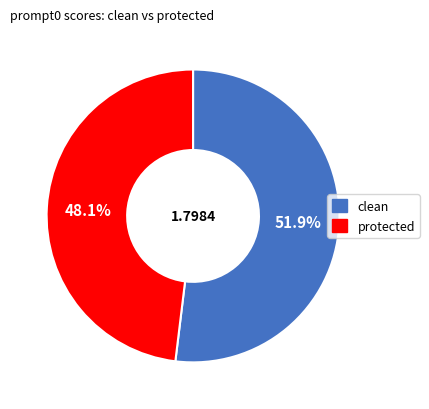

The clean slice represents 52% of the pie. True or false?

True